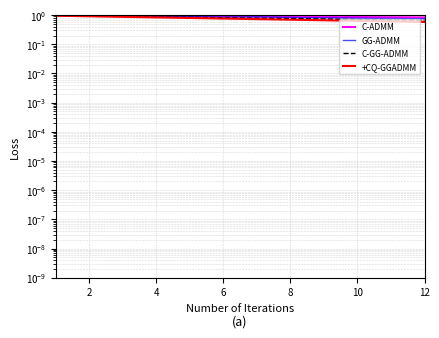

Does the chart display data point markers on the line(s)?

No